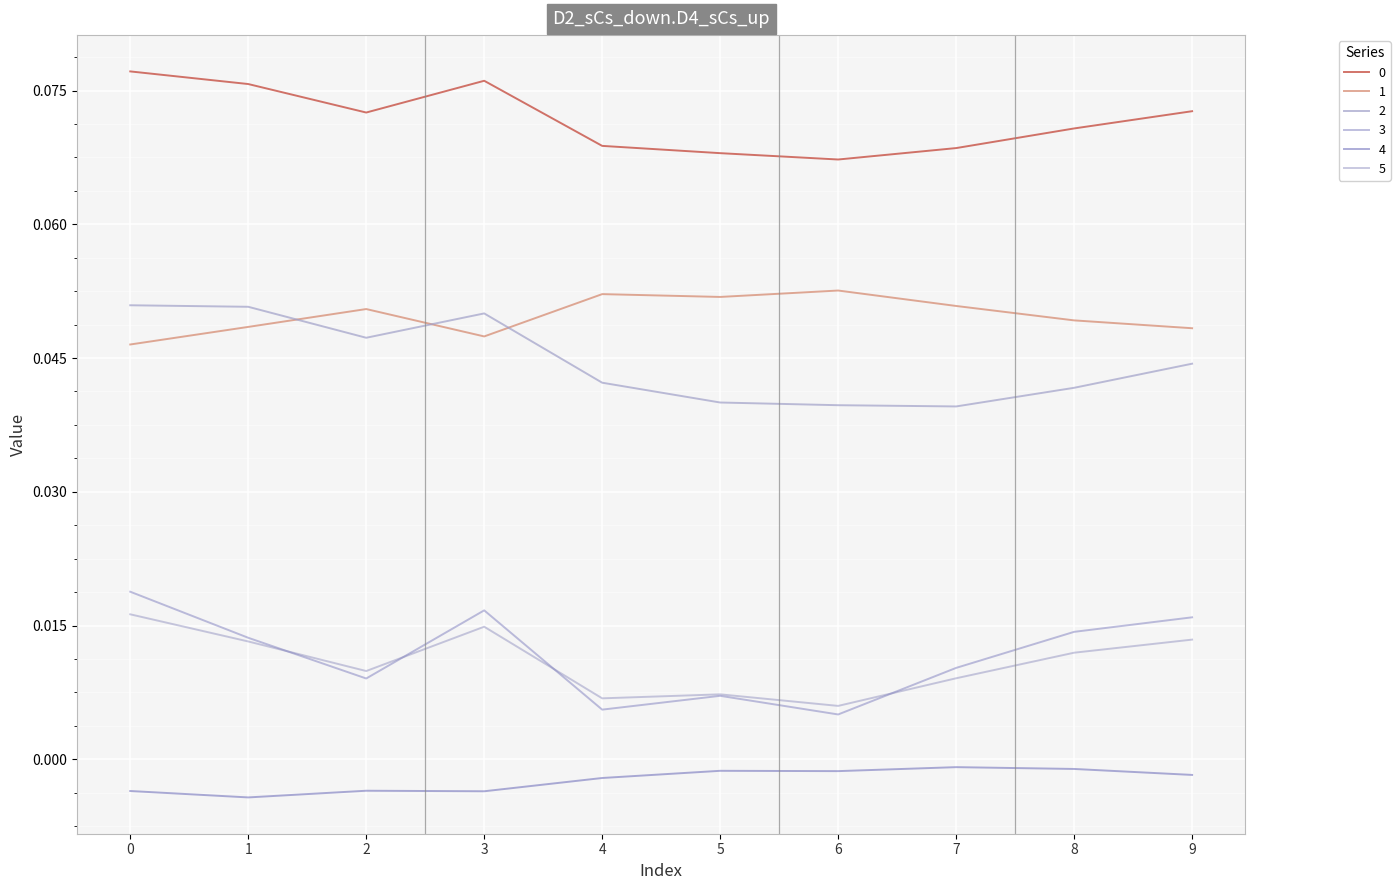

Is the value of 1 at 6 greater than the value of 2 at 8?

Yes